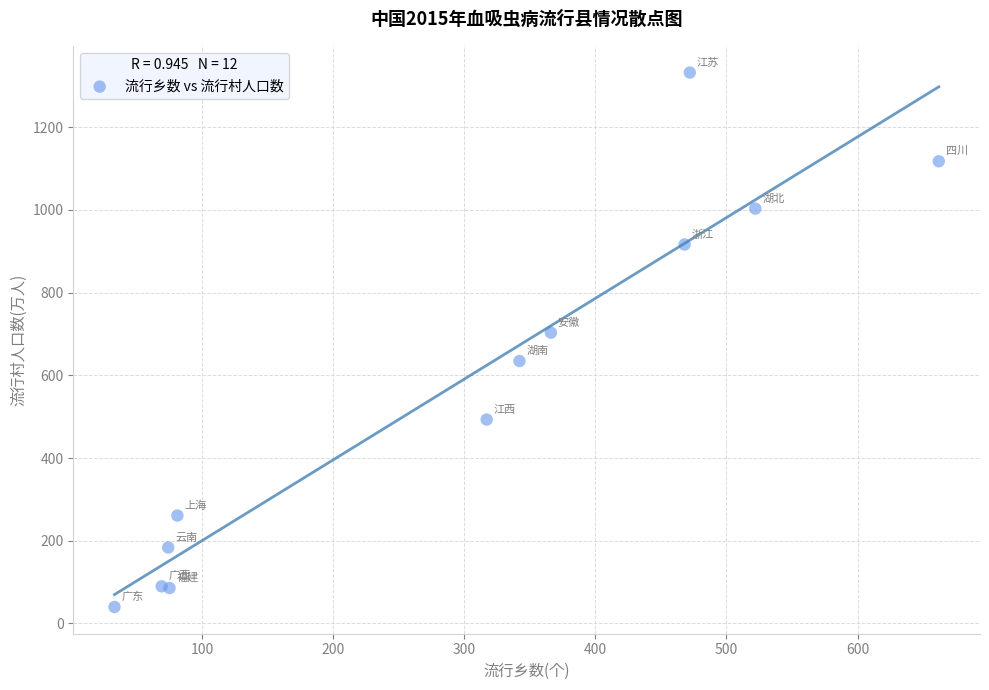

What Y value in the scatter plot is closest to 686?

703.4